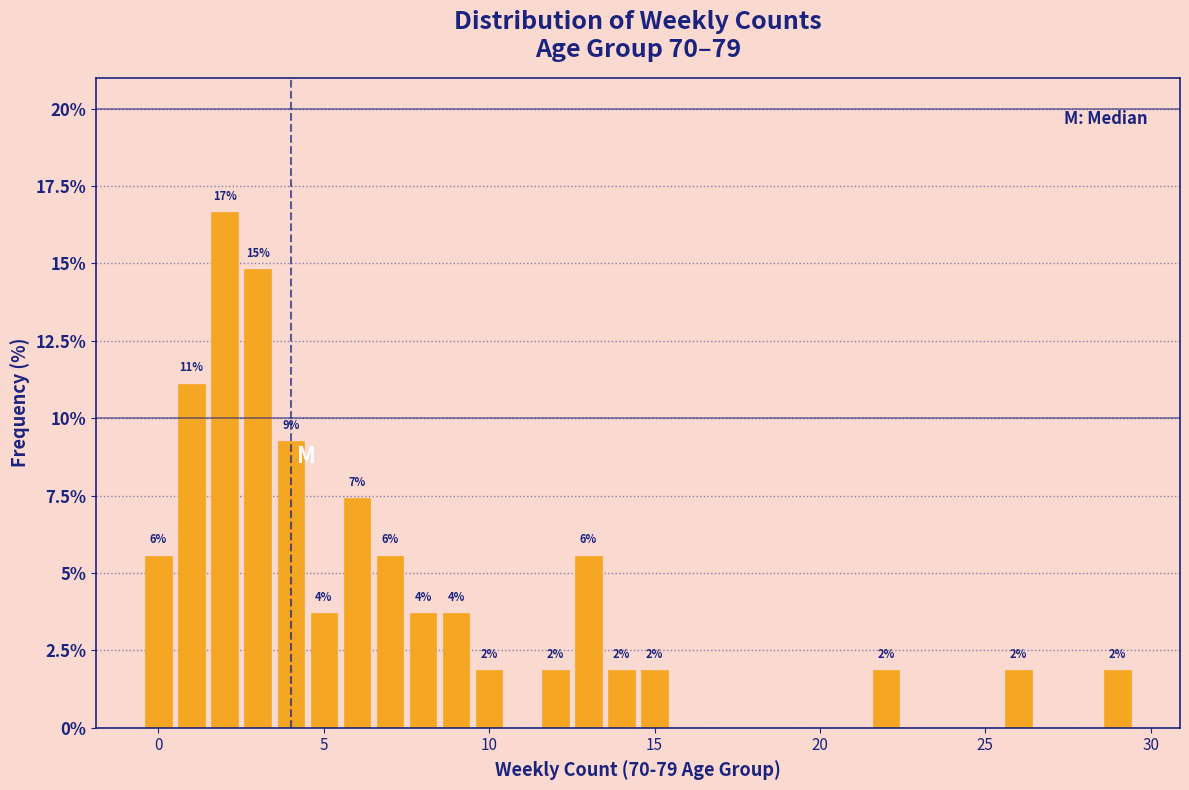

Read against the x-axis, roughly where is the centre of the tallest bar?

2.0